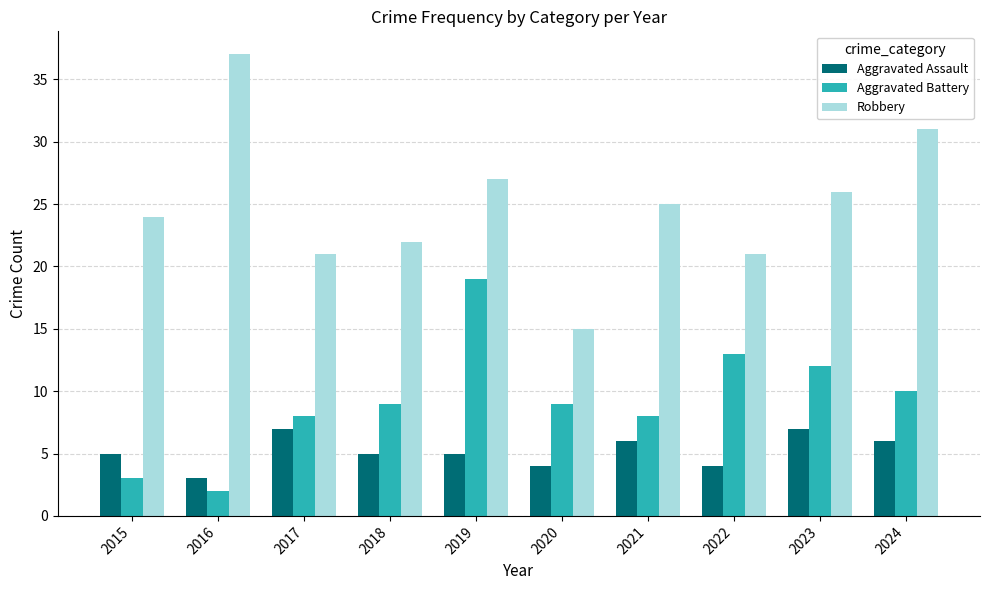

What is the lowest value of the Aggravated Battery series?

2